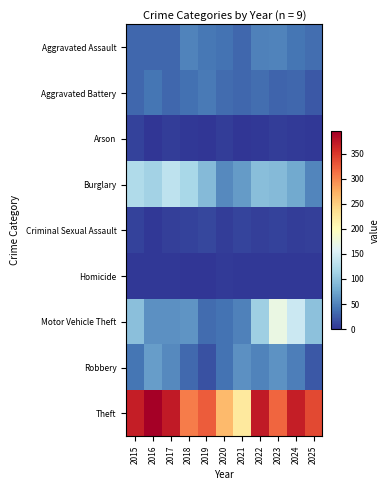

Count the number of data series in this chart.

9